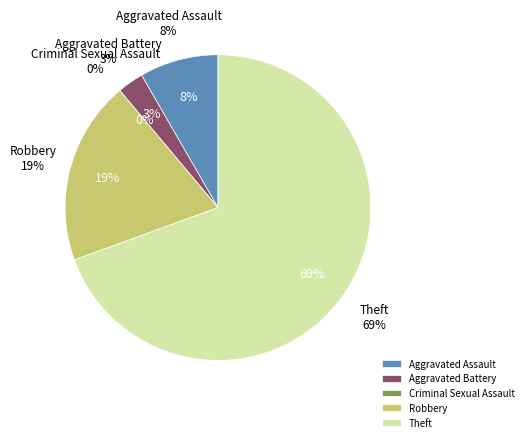

Does any single category account for the majority?

Yes